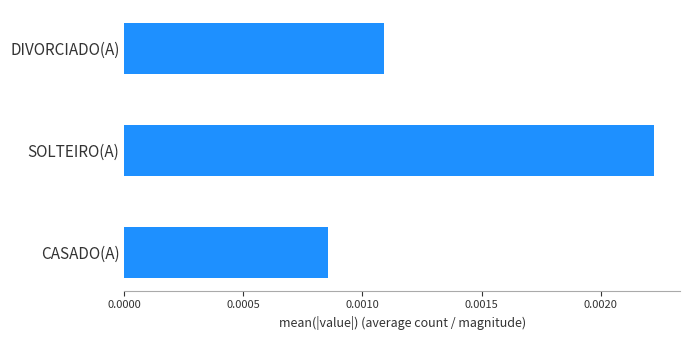

Rank the categories by value from highest to lowest.

SOLTEIRO(A), DIVORCIADO(A), CASADO(A)